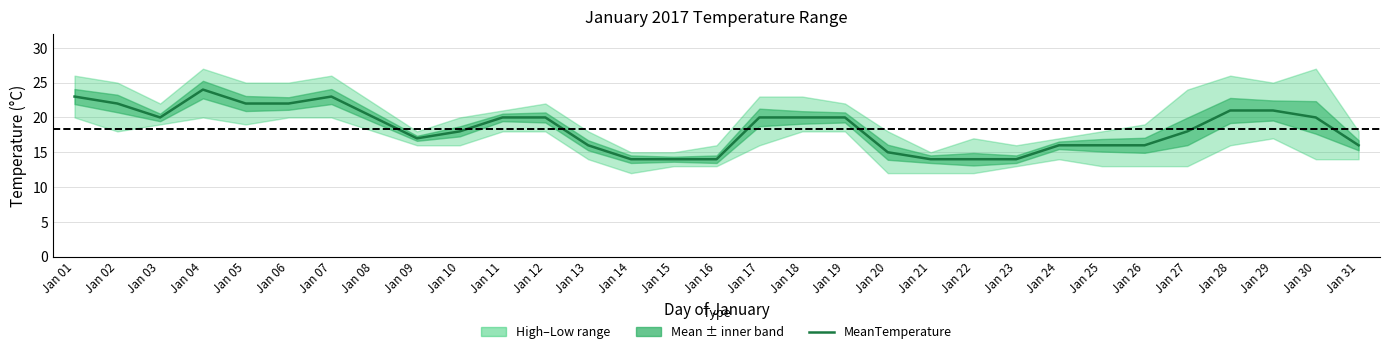

How many data points does each series have?

31